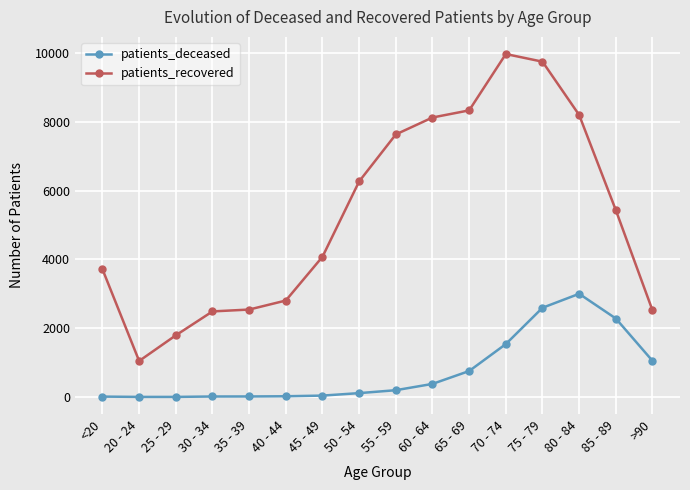

True or false: patients_deceased has more than 0 points higher than both neighbors.

True